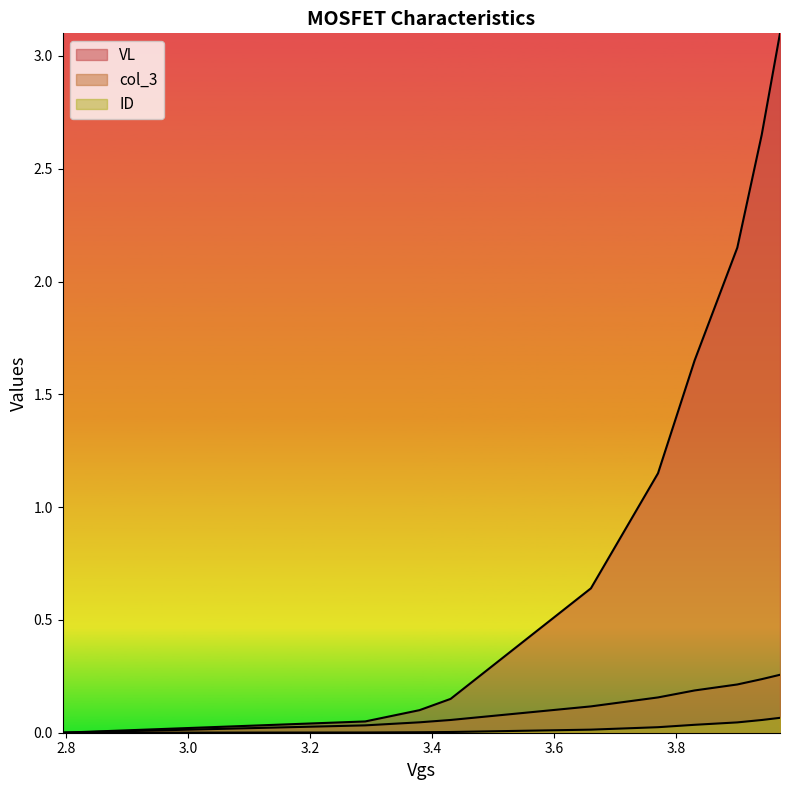

What is the difference between the maximum and minimum values in the VL series?

3.1